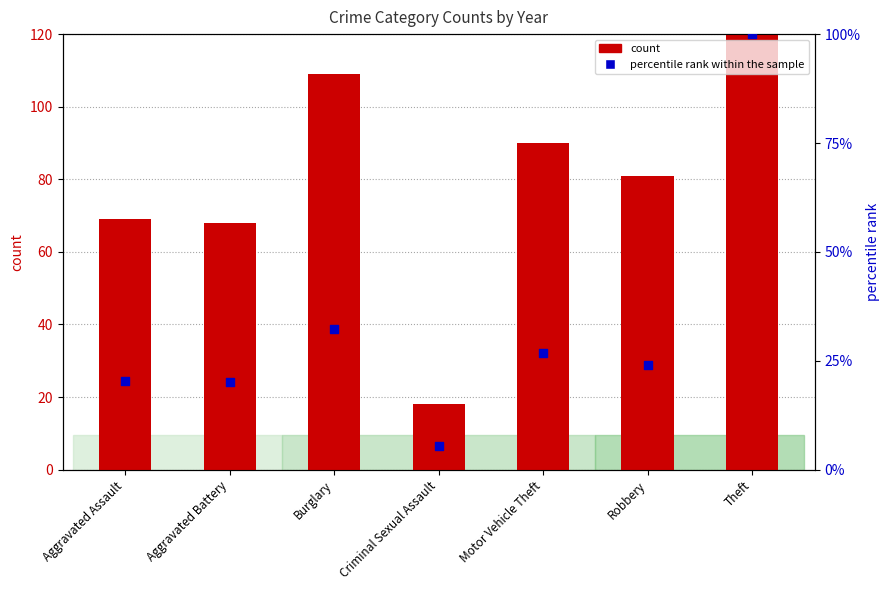

At how many categories does at least one series exceed 6?

7